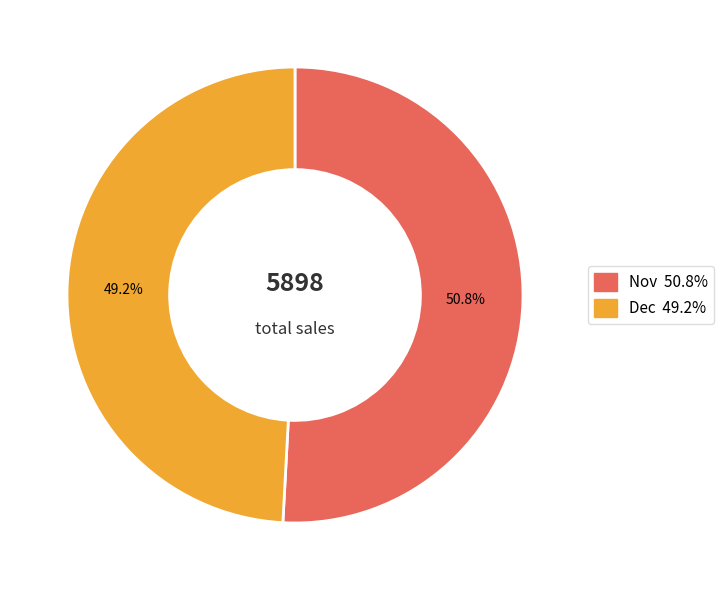

How many segments does this pie chart have?

2